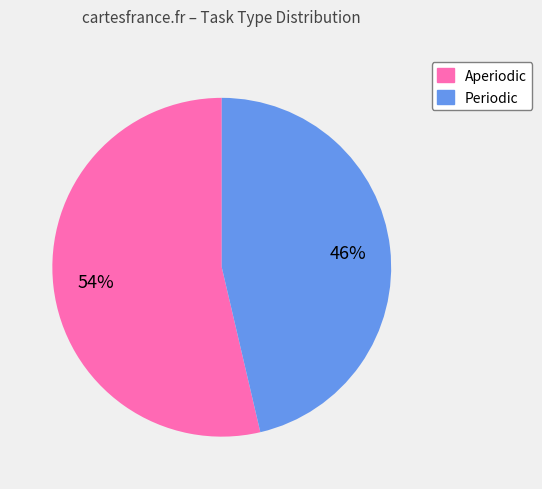

The Aperiodic slice represents 61% of the pie. True or false?

False